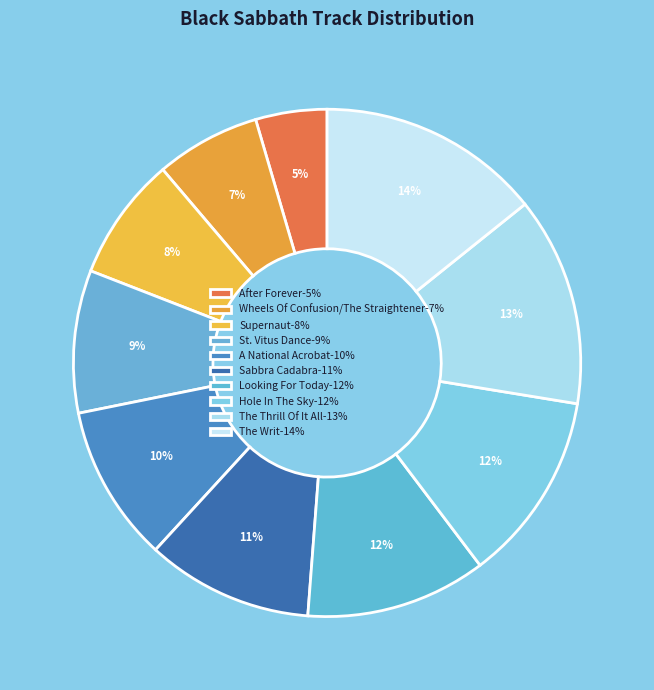

Which slice is the smallest?

After Forever